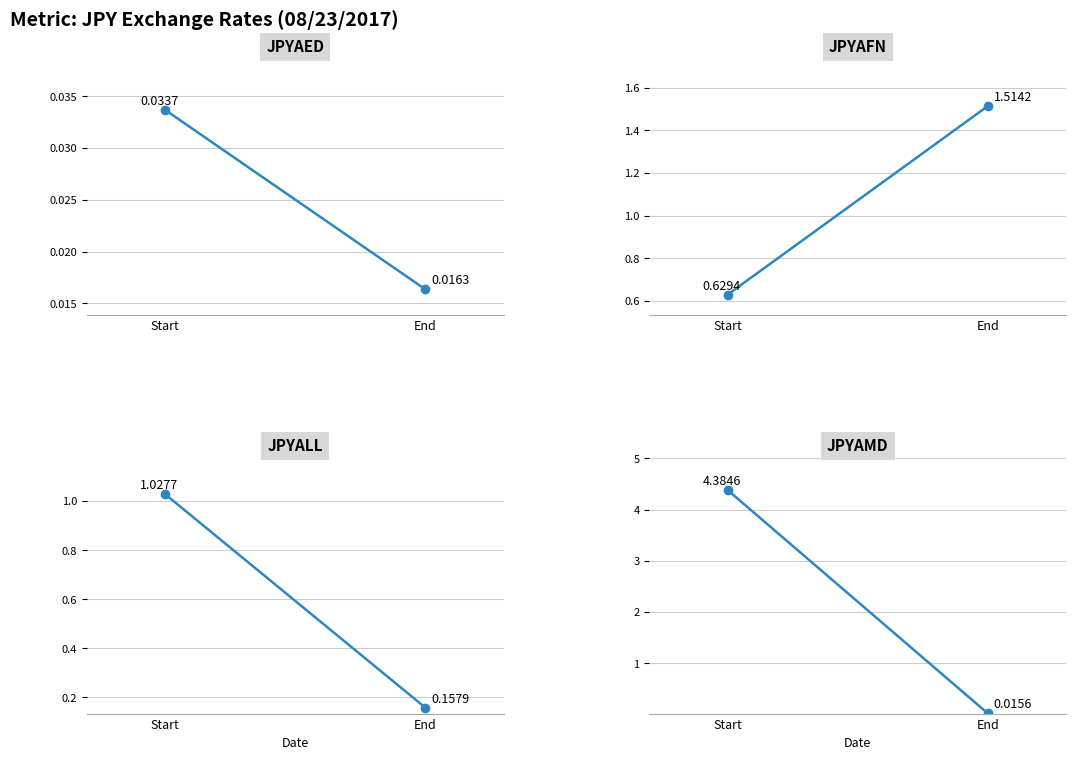

Reading left to right, list all the values displayed in this chart.

JPYAED: 0.0	0.0
JPYAFN: 0.6	1.5
JPYALL: 1.0	0.2
JPYAMD: 4.4	0.0